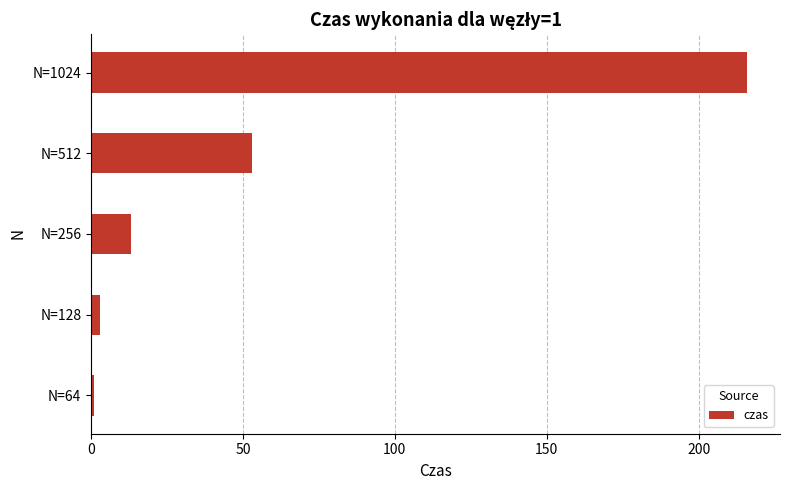

Between N=512 and N=1024, which is larger?

N=1024